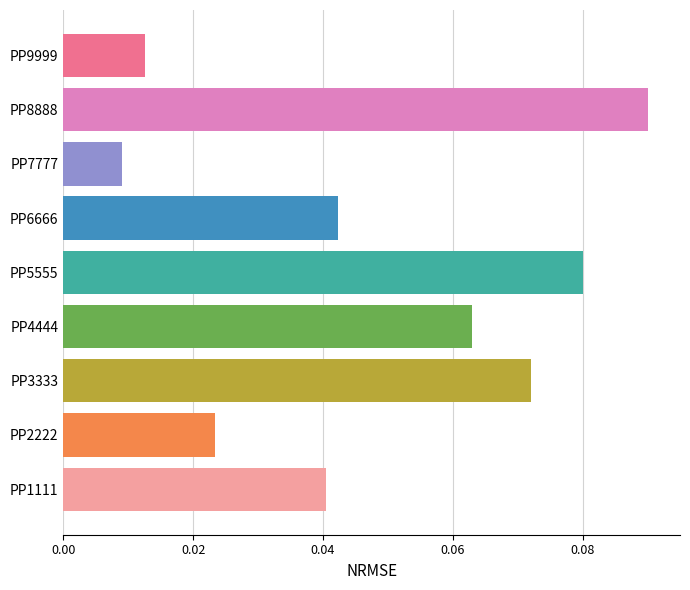

At which category does the chart reach its minimum across all series?

PP7777